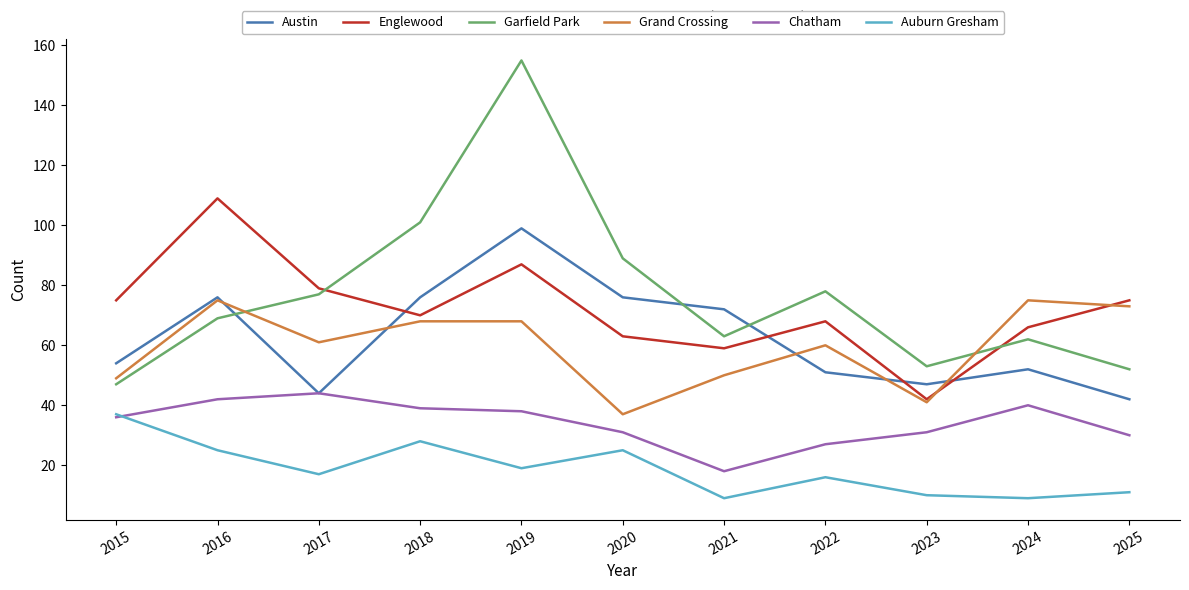

True or false: Englewood and Auburn Gresham intersect in this chart.

False